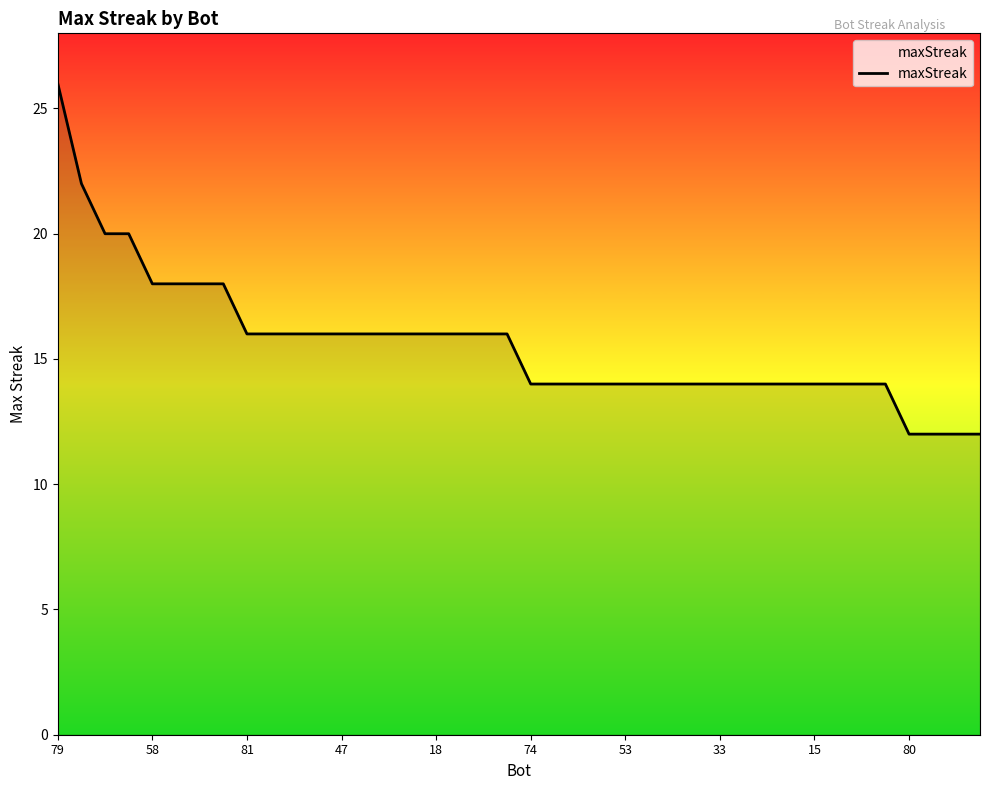

What is the greatest value displayed?

26